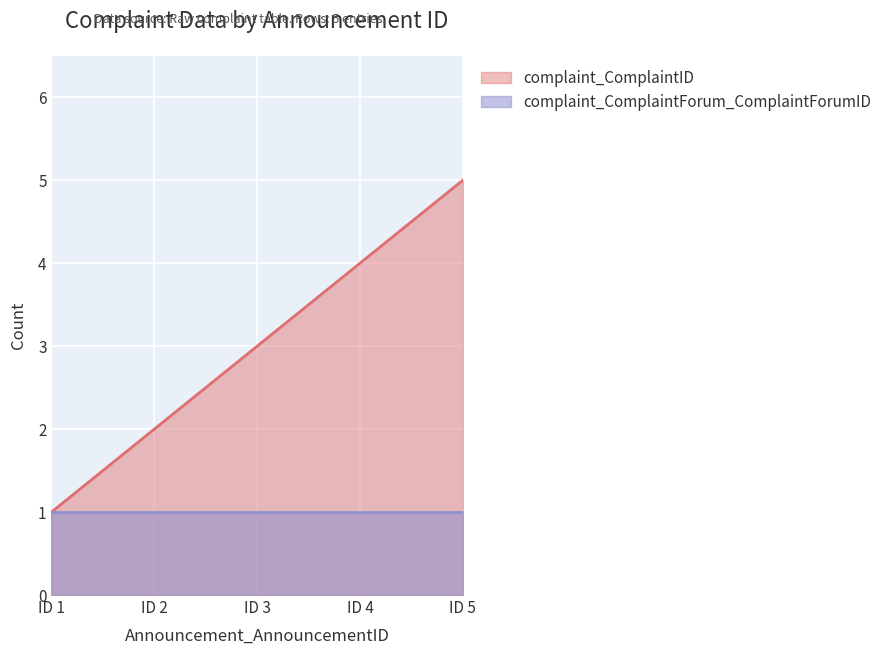

What is the difference between the maximum and minimum values?

4